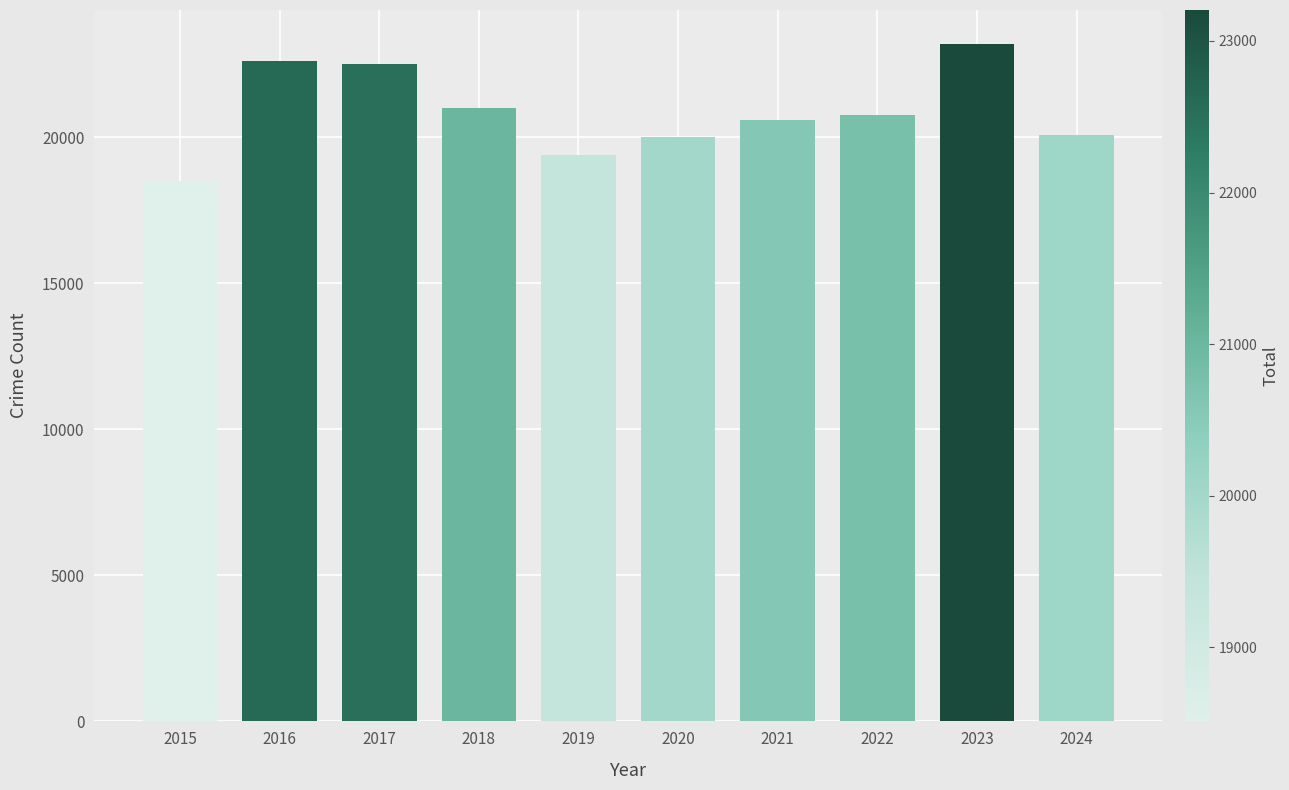

Count the number of data series in this chart.

1